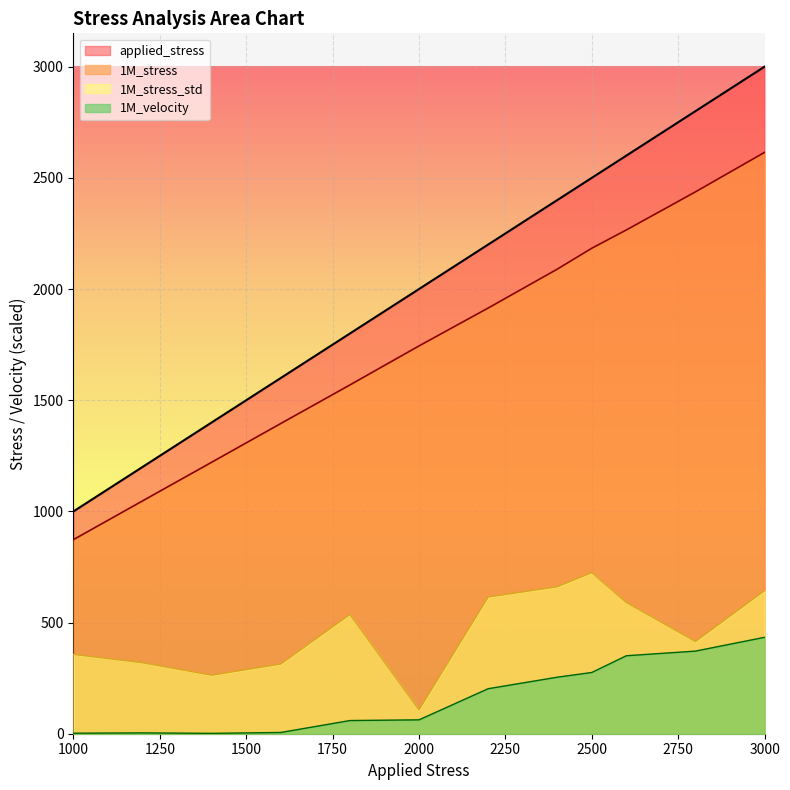

What is the value of the 1M_velocity point at the 7th from the left?

202.4